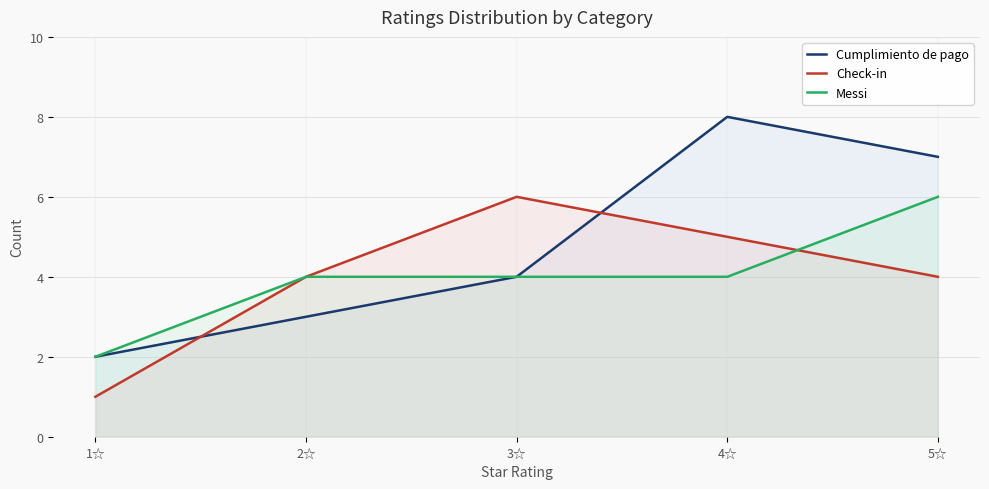

What is the label of the 2nd point from the left?

2☆